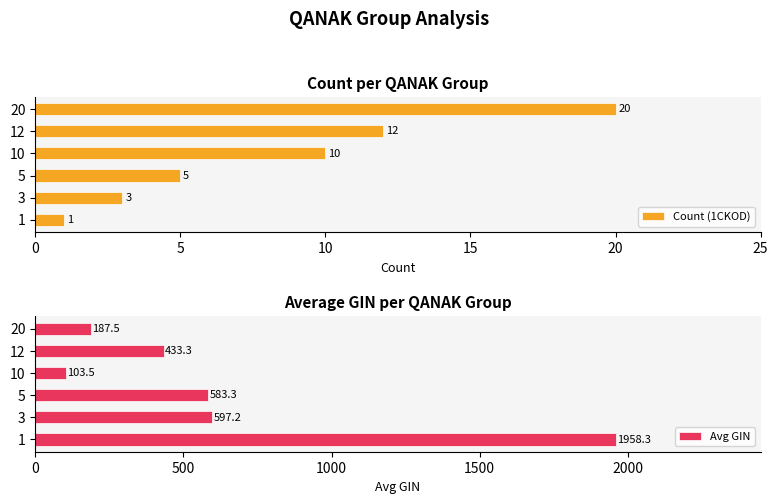

True or false: Count (1CKOD) has a value of 1 at 1.

True